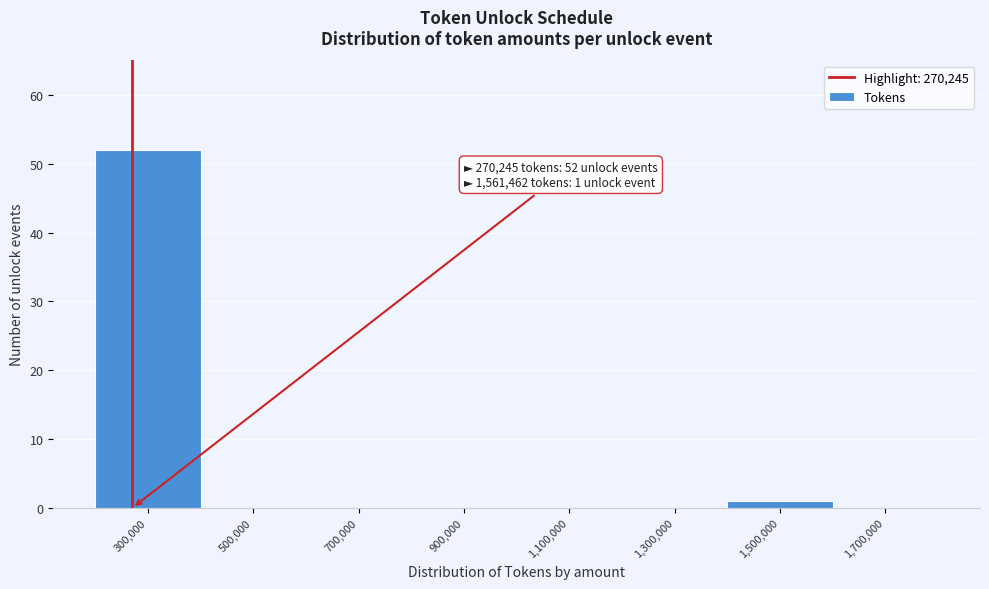

Over which range of the x-axis is the bar tallest?

200000 to 400000